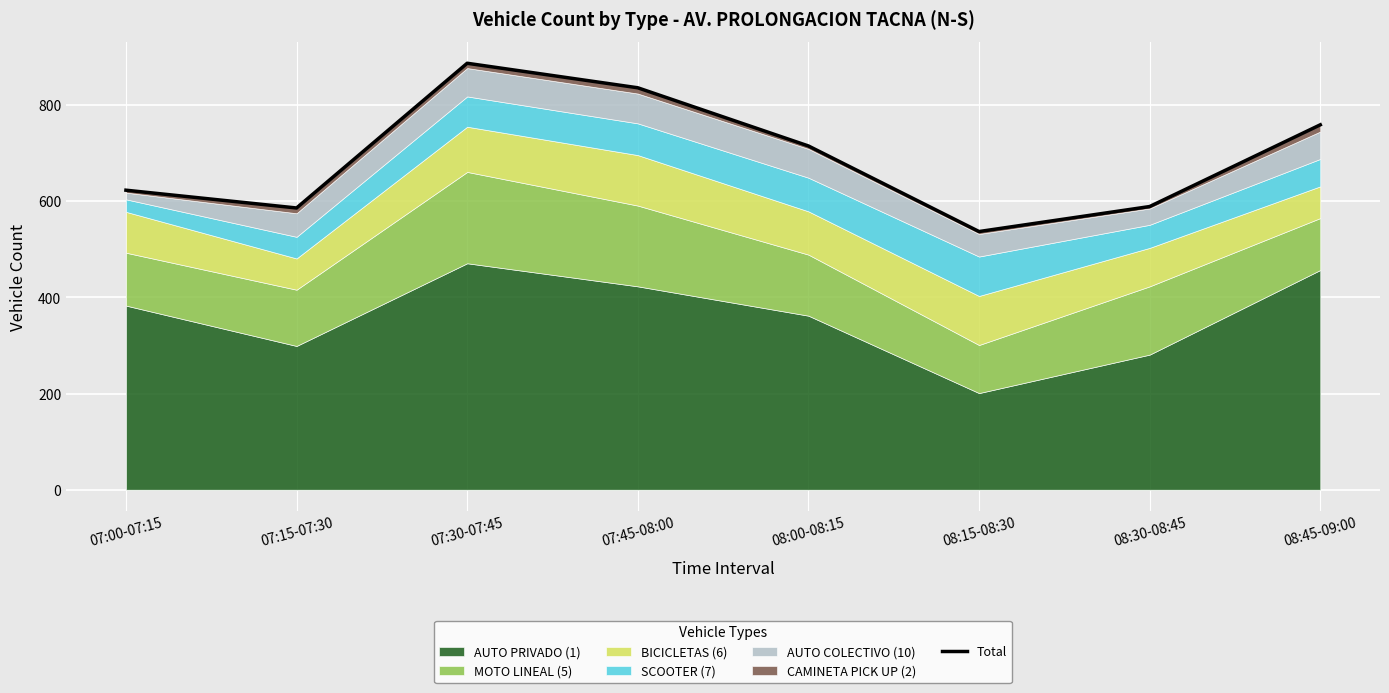

What is the label of the 5th point from the left?

08:00-08:15